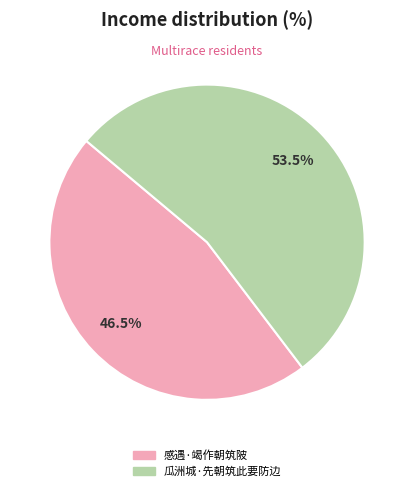

Combined, do 瓜洲城·先朝筑此要防边 and 感遇·竭作朝筑陂 account for over 50%?

Yes